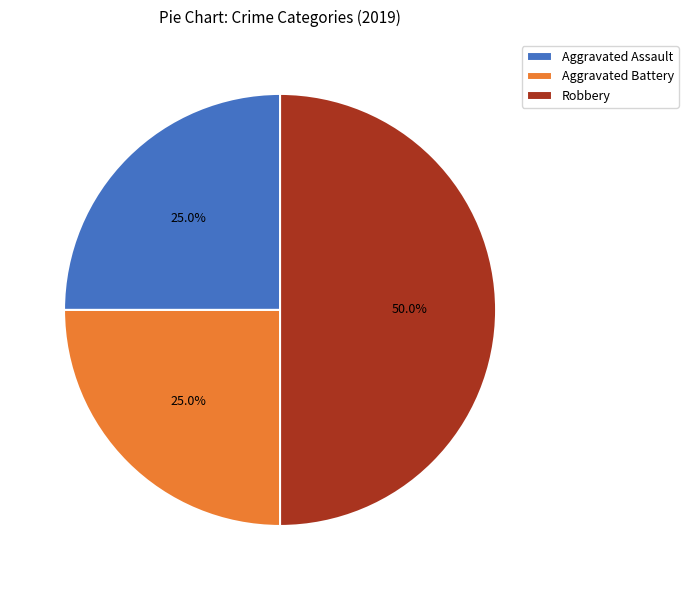

The Robbery slice represents 59% of the pie. True or false?

False